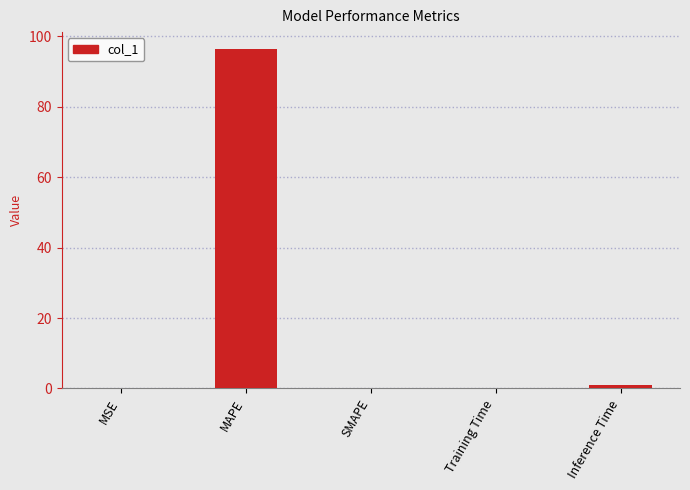

Is it true that the value at SMAPE is 0.0?

True